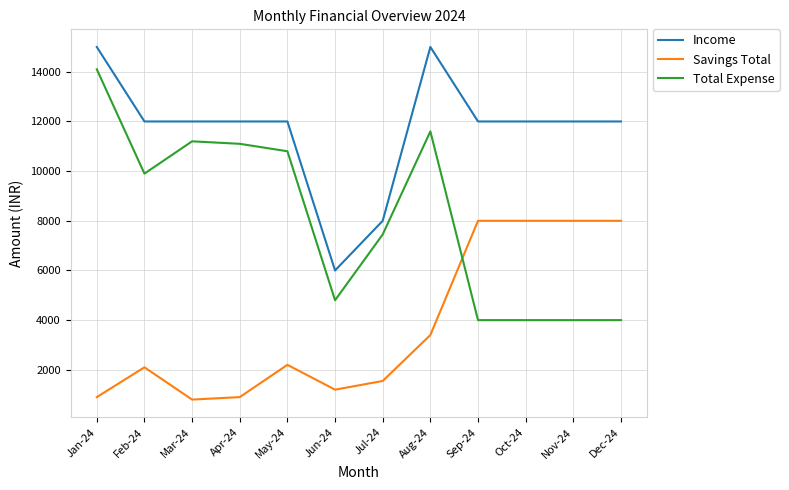

What is the spread (max minus min) of values at Apr-24?

11100